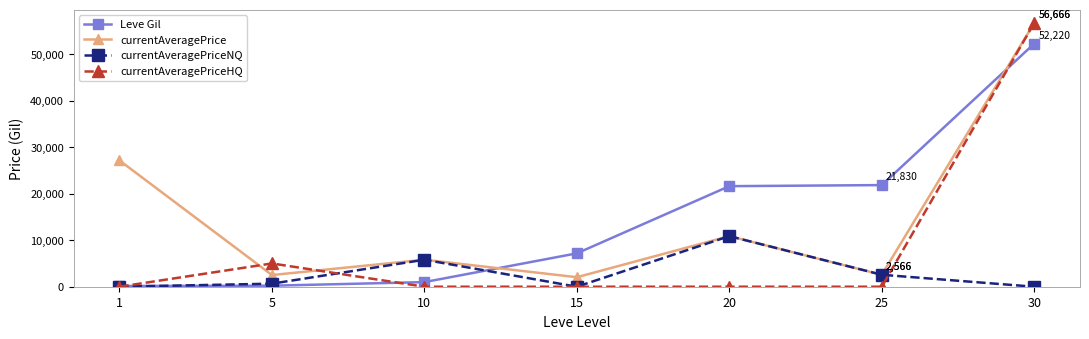

How many times do currentAveragePrice and Leve Gil cross each other?

2